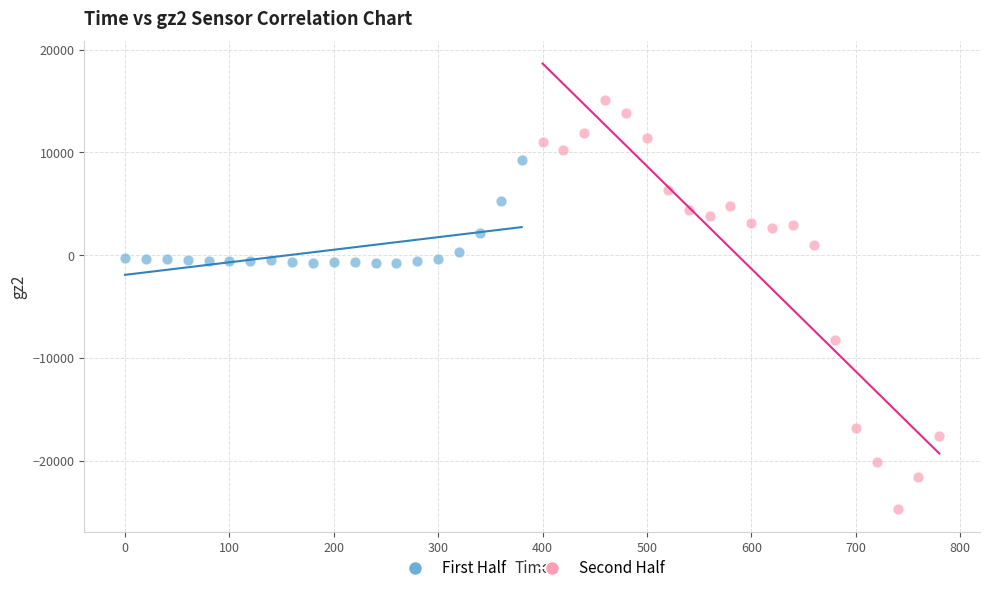

Which series contains the lowest Y value?

Second Half